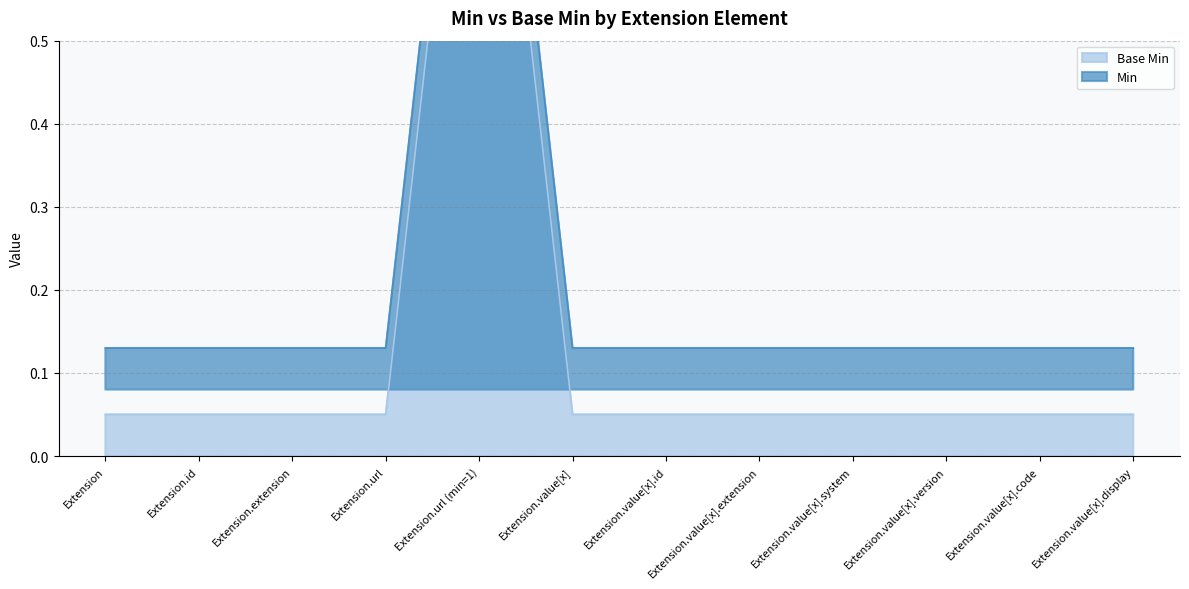

What are all the series names shown in the legend?

Base Min, Min